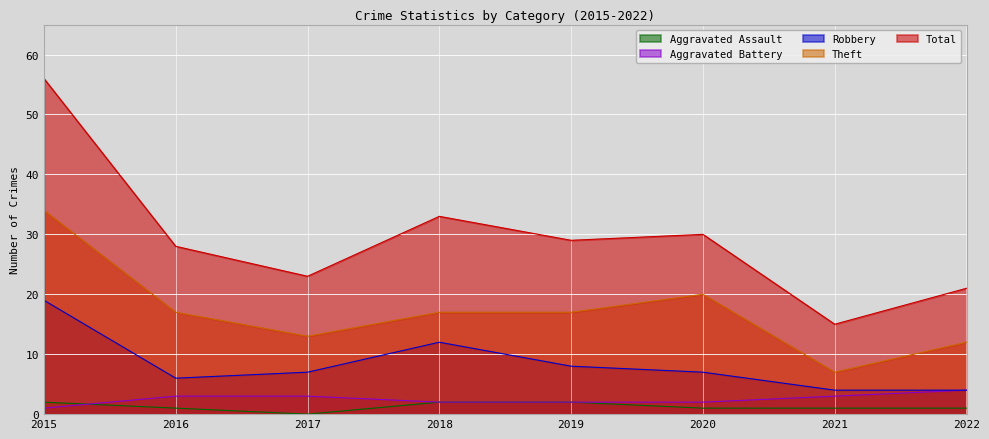

What is the total value across all series at 2020?

60